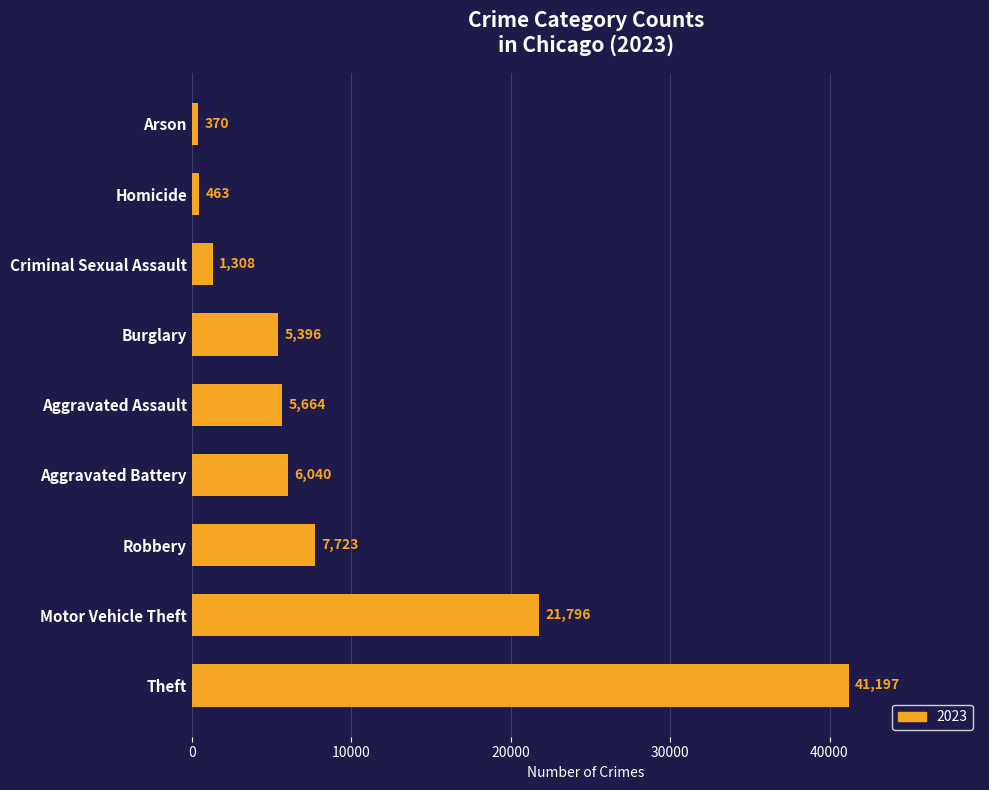

Rank the categories by value from highest to lowest.

Theft, Motor Vehicle Theft, Robbery, Aggravated Battery, Aggravated Assault, Burglary, Criminal Sexual Assault, Homicide, Arson